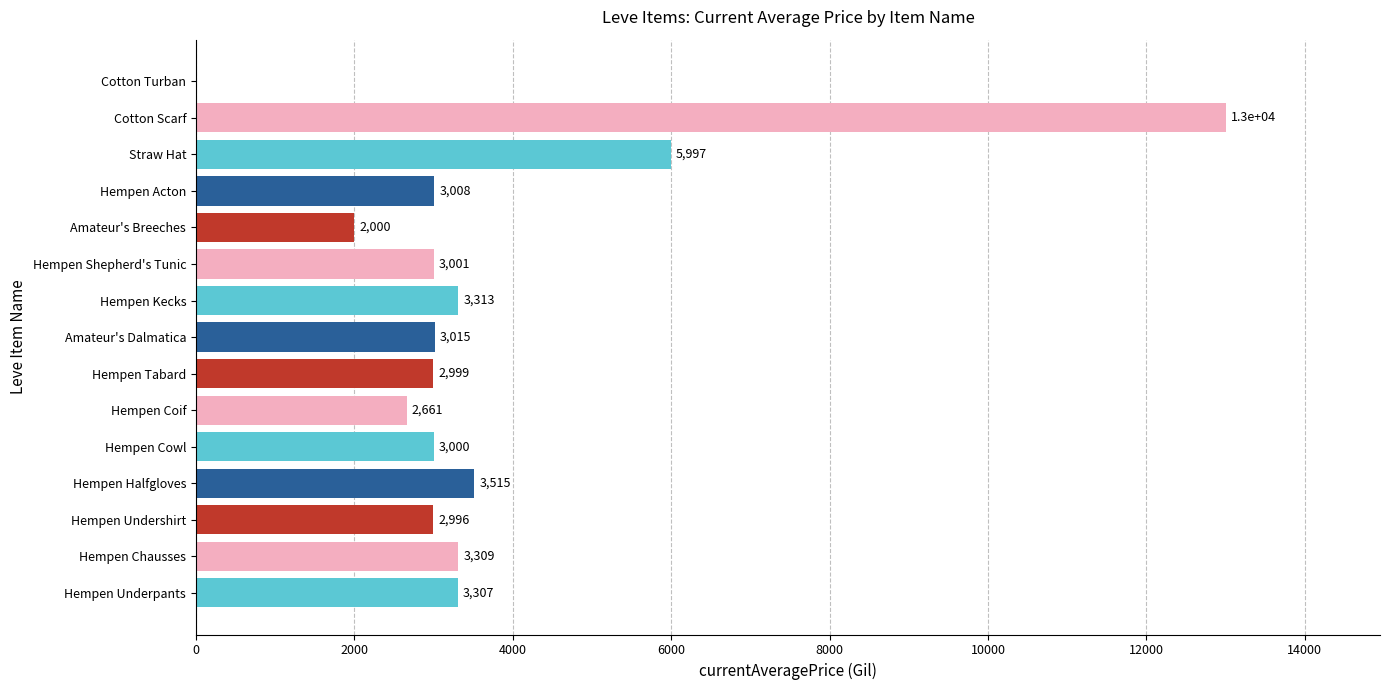

Is it true that the value at Hempen Chausses is 3309.0?

True